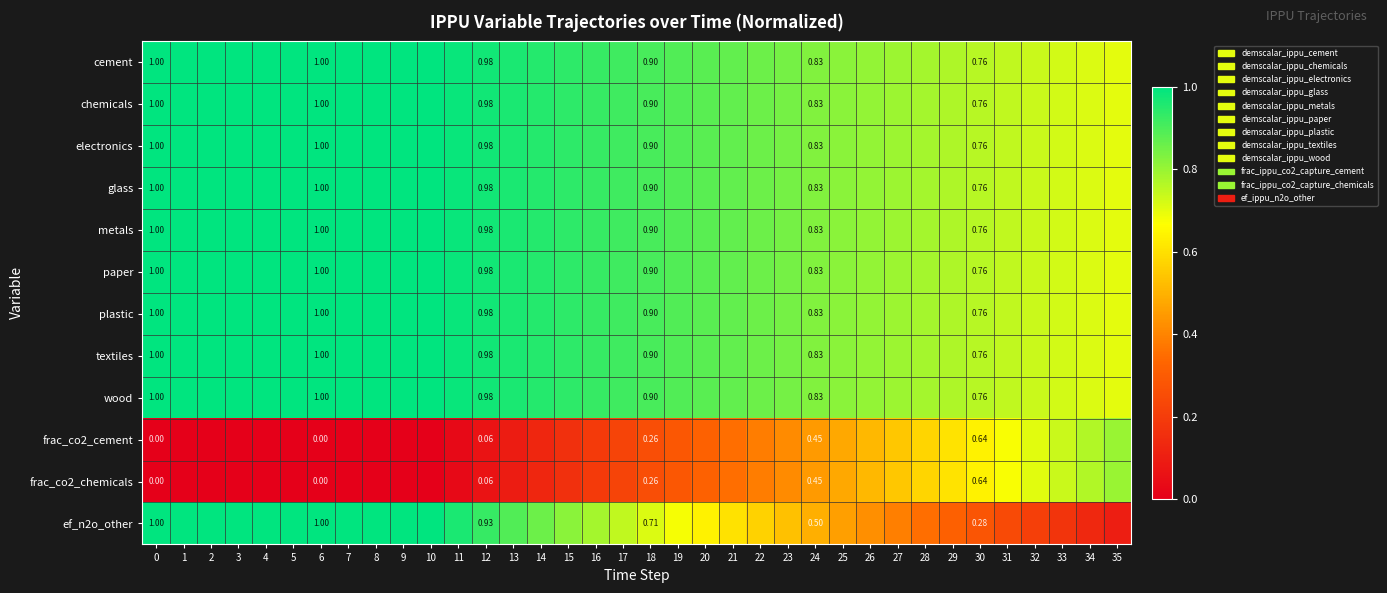

What is the maximum value for glass?

1.0